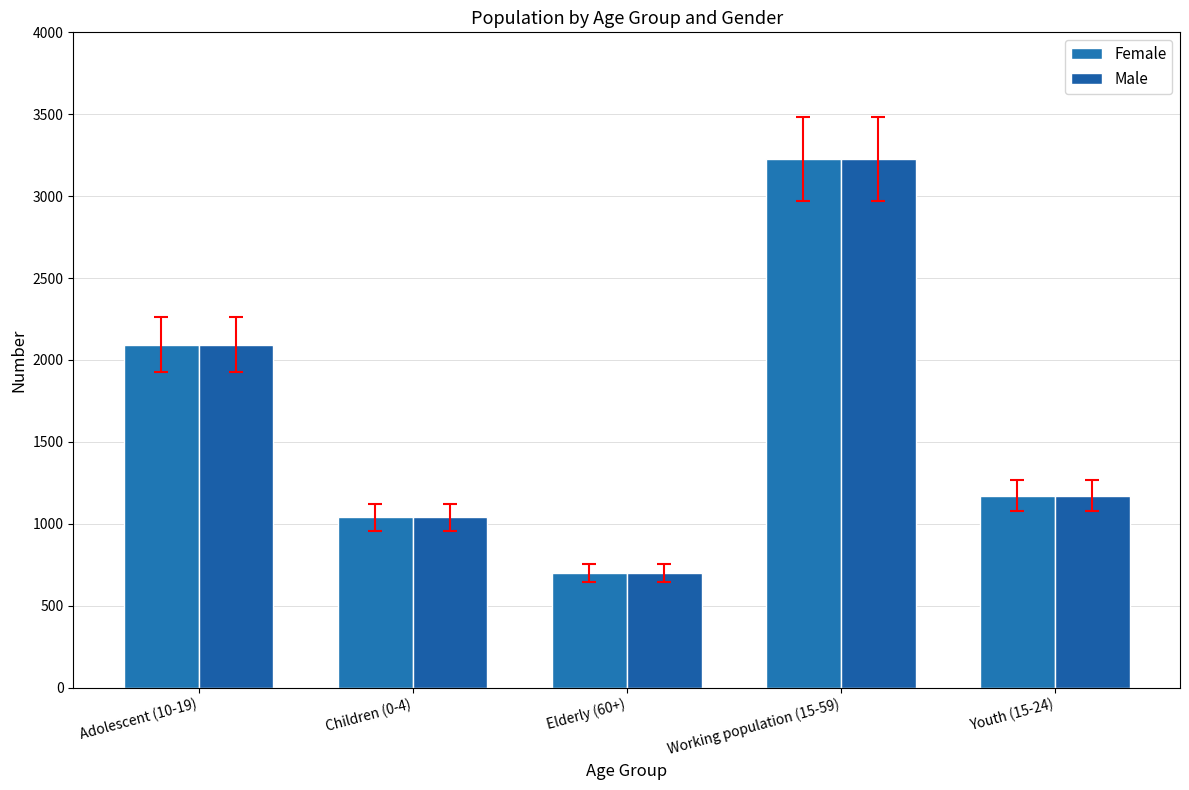

What are all the series names shown in the legend?

Female, Male